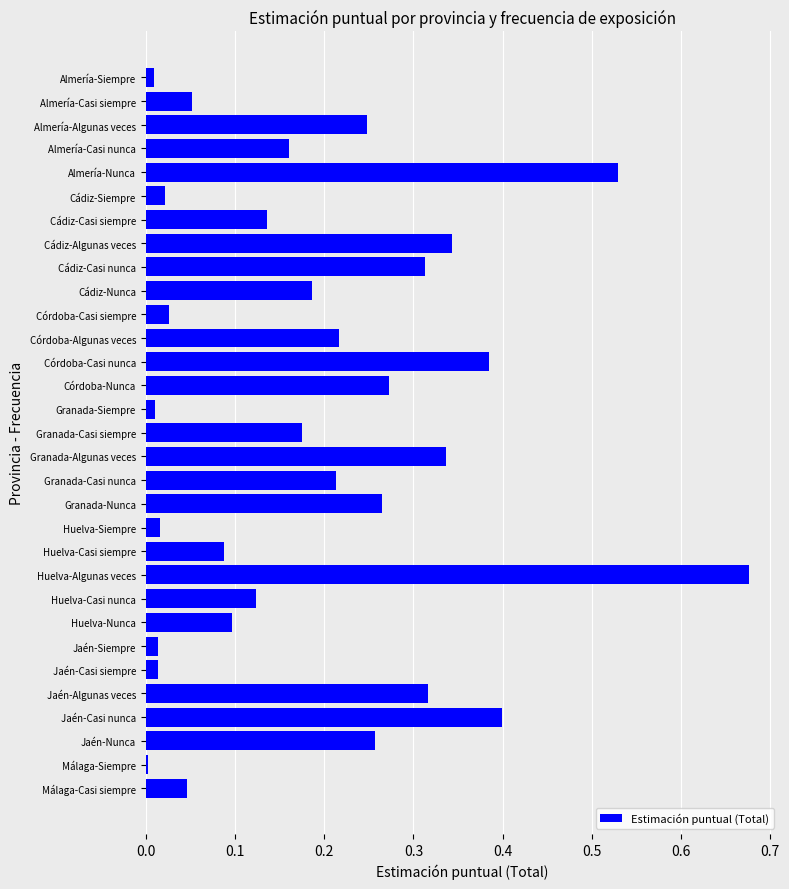

Which has a higher value, Cádiz-Casi nunca or Almería-Nunca?

Almería-Nunca